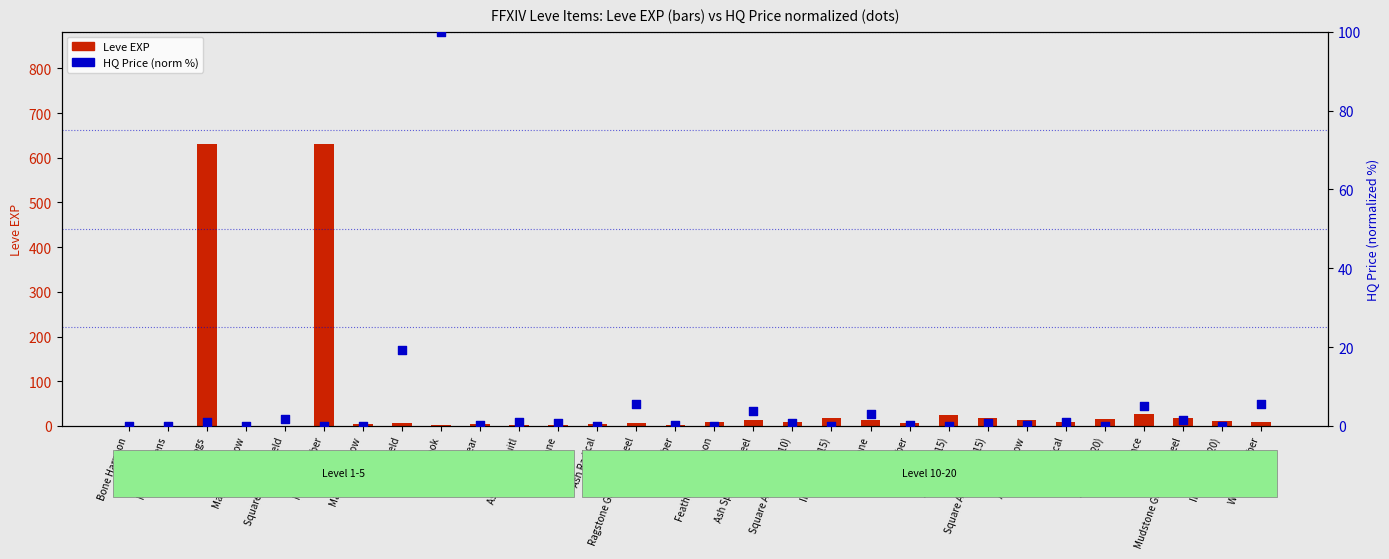

At which category is the sum across all series the highest?

Maple Clogs